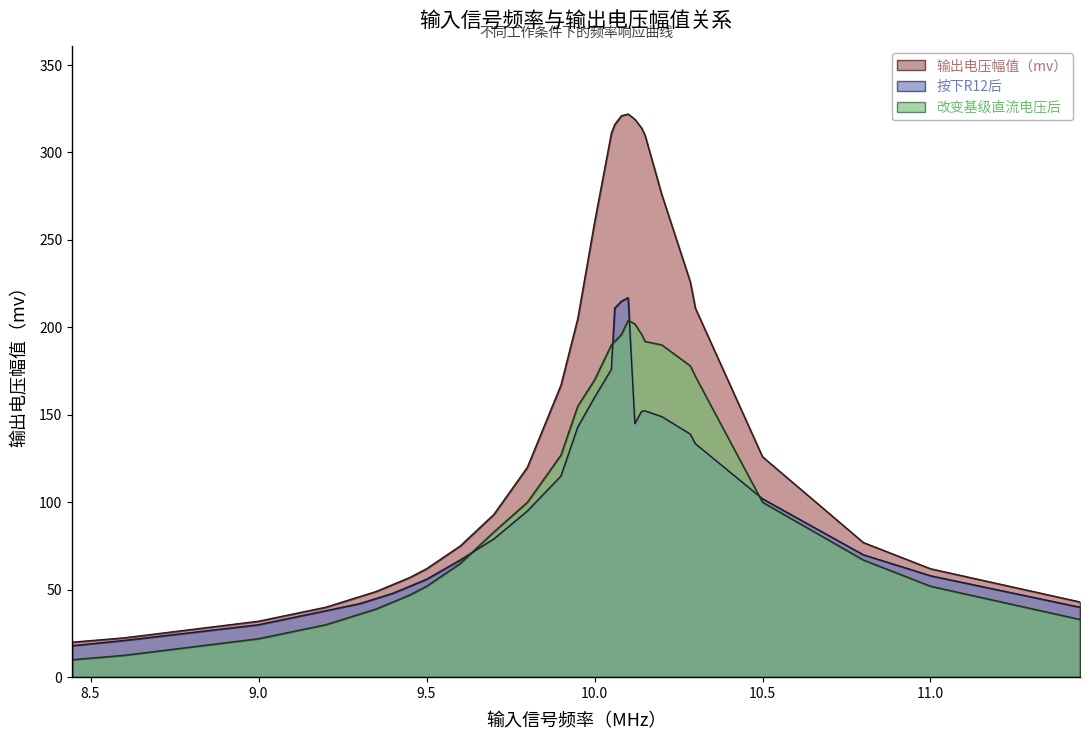

What is the smallest value displayed?

10.0